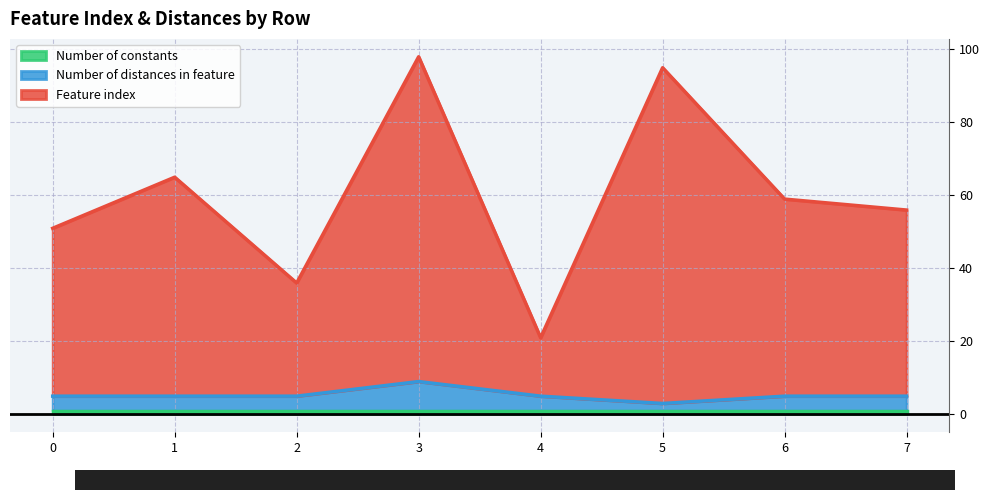

True or false: Number of distances in feature and Feature index intersect in this chart.

False